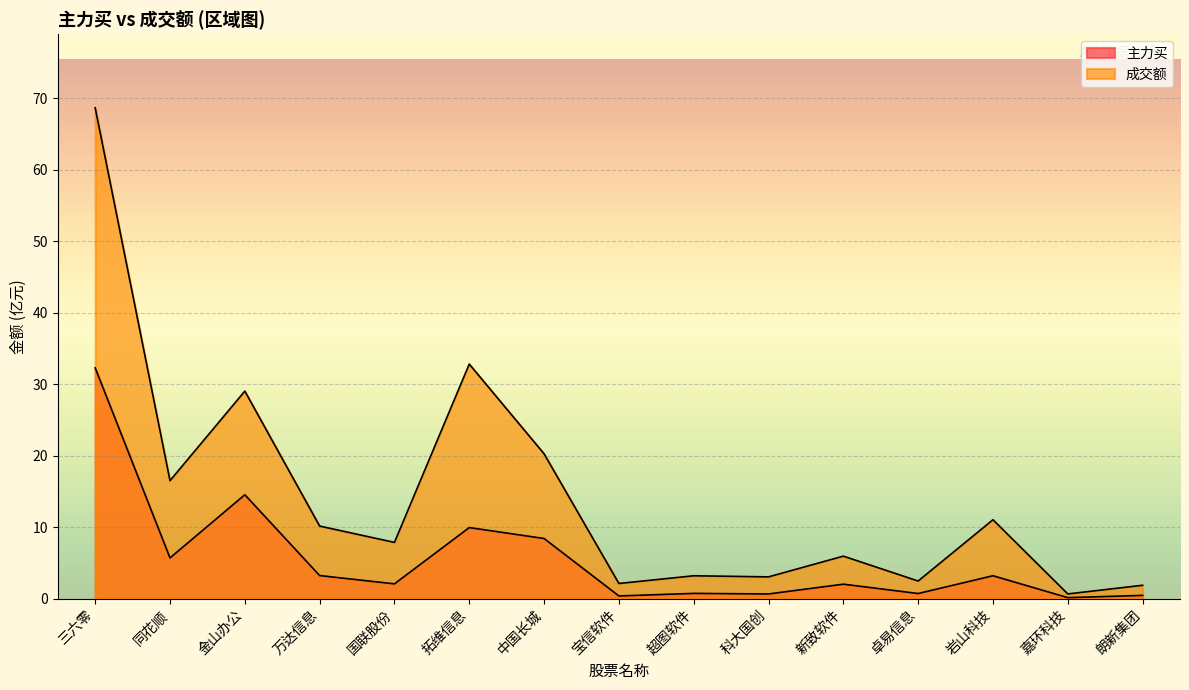

True or false: 主力买 has more than 0 interior local peaks.

True